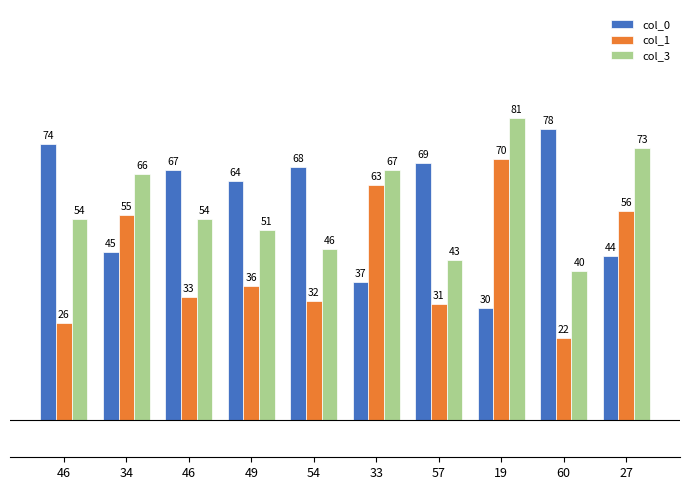

What are all the series names shown in the legend?

col_0, col_1, col_3